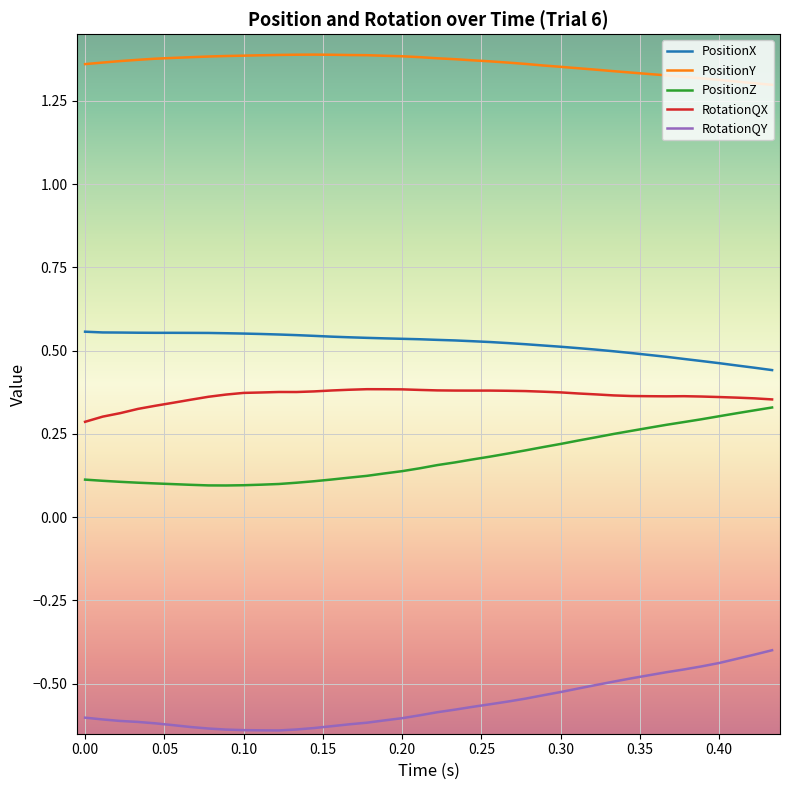

Which series has the largest total across all categories?

PositionY